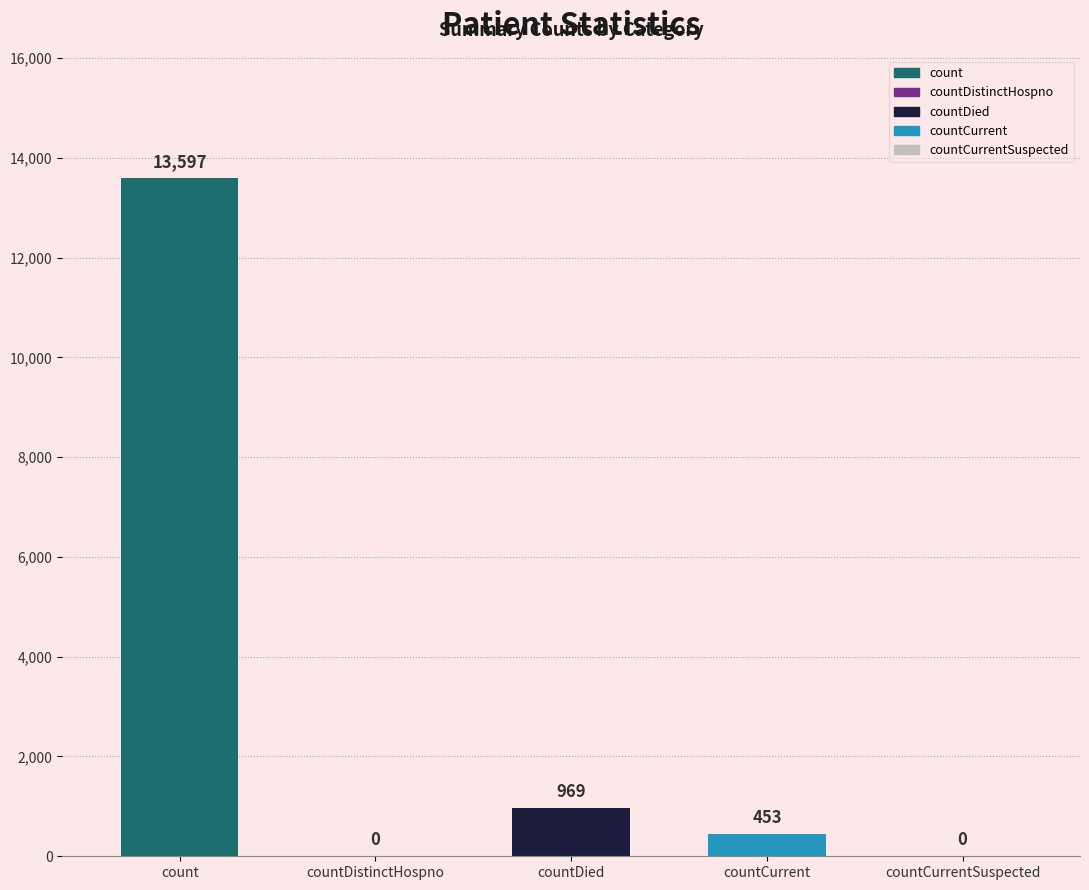

Reading left to right, list all the values displayed in this chart.

count=13597	countDistinctHospno=0	countDied=969	countCurrent=453	countCurrentSuspected=0